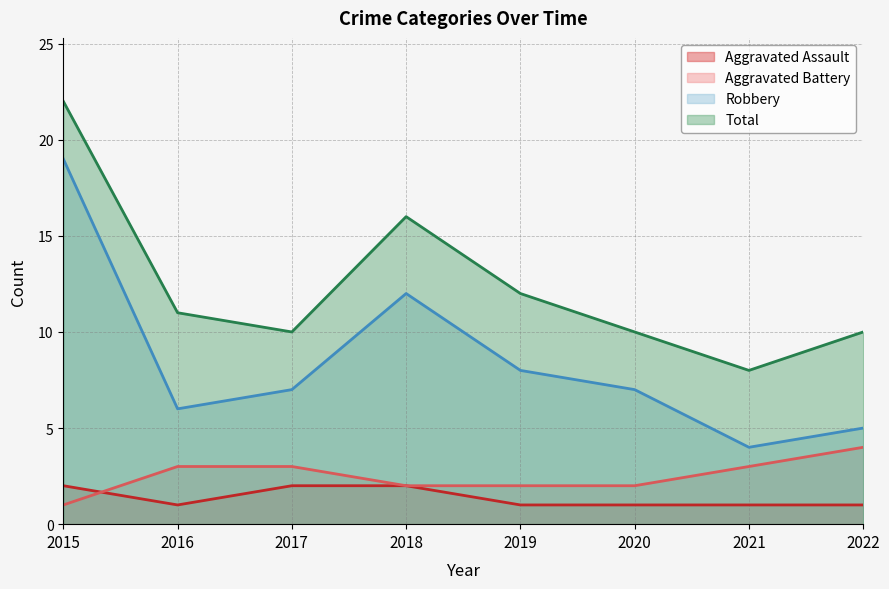

Reading right to left, list all the values displayed in this chart.

Aggravated Assault: 1	1	1	1	2	2	1	2
Aggravated Battery: 4	3	2	2	2	3	3	1
Robbery: 5	4	7	8	12	7	6	19
Total: 10	8	10	12	16	10	11	22